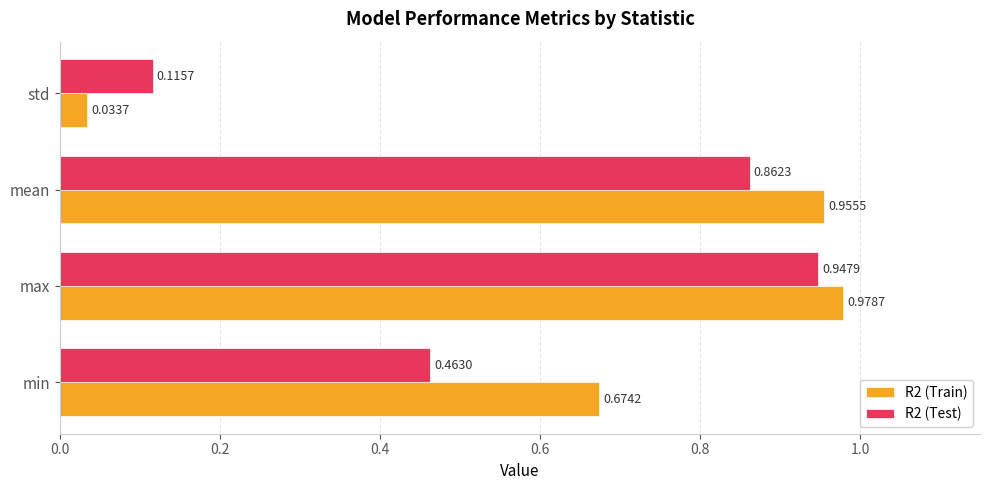

What is the sum of all R2 (Train) values?

2.6